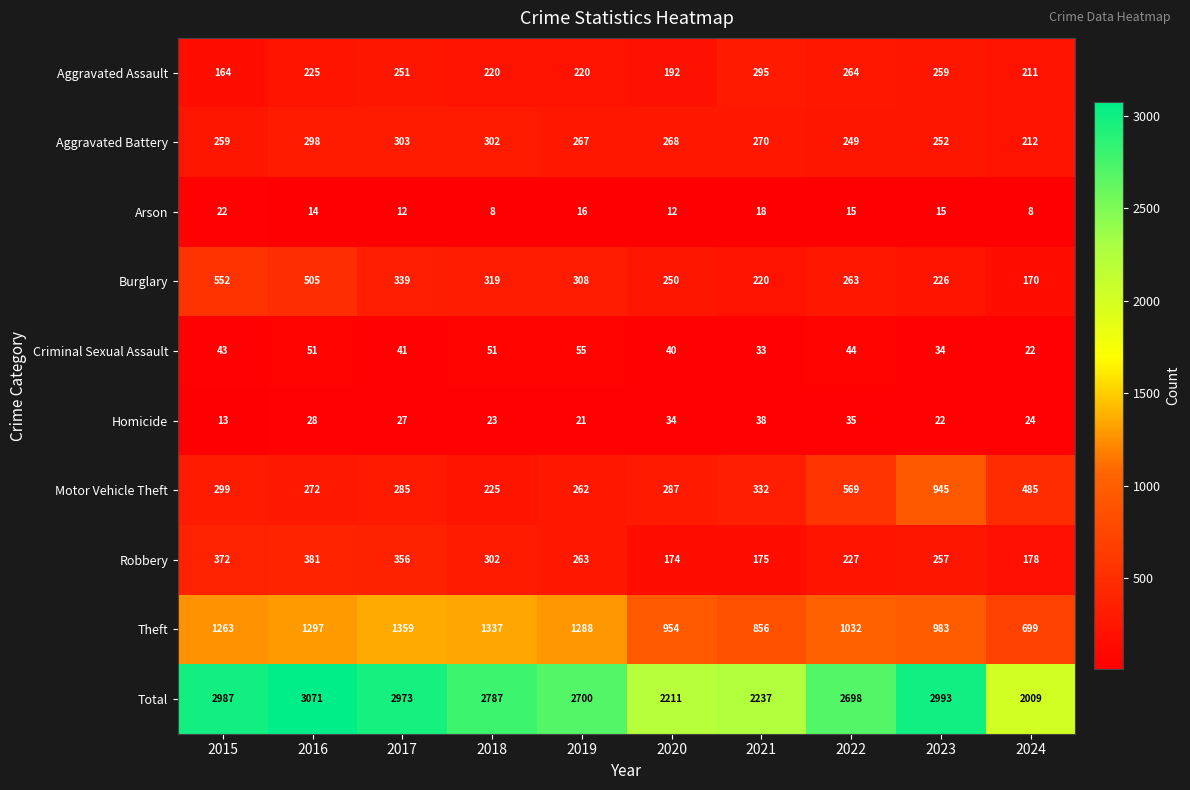

Rank the series by their maximum value, from lowest to highest.

Arson, Homicide, Criminal Sexual Assault, Aggravated Assault, Aggravated Battery, Robbery, Burglary, Motor Vehicle Theft, Theft, Total